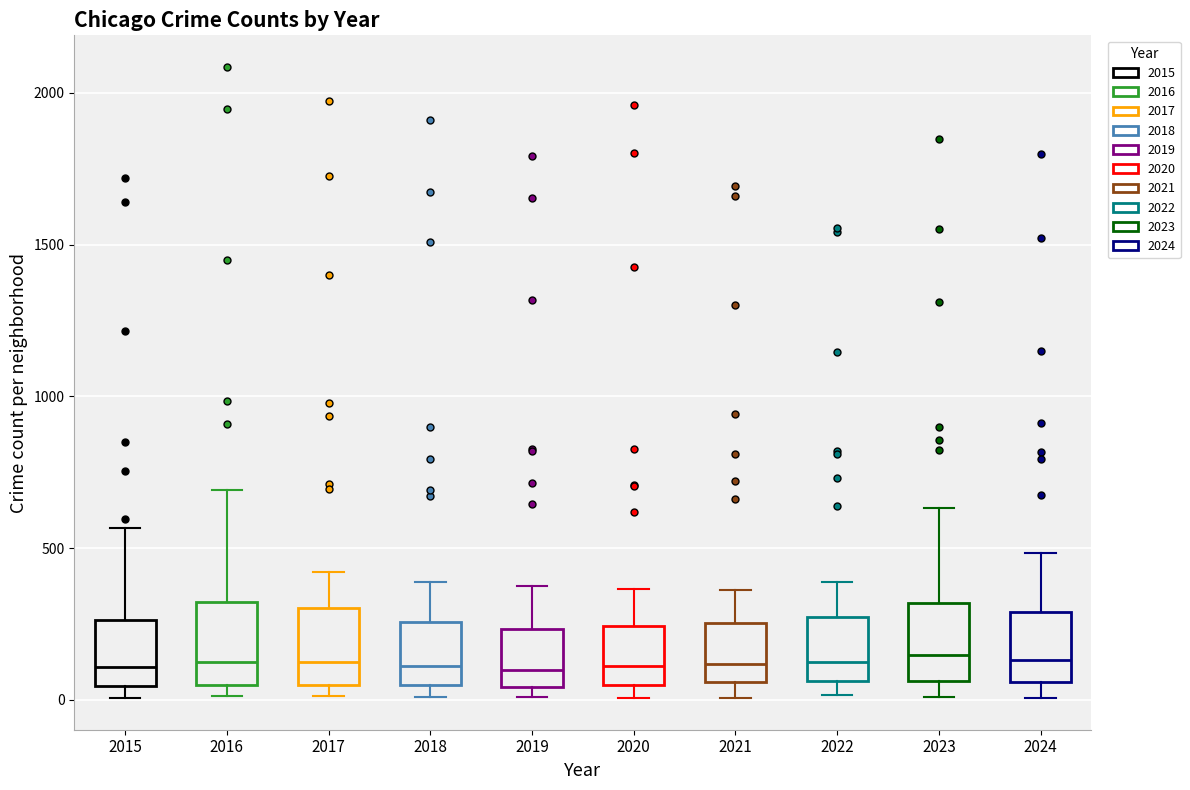

Reading left to right, transcribe this box plot: for each box, give where its median line is, the range the box spans, and where its two whiskers end, as read against the y-axis. The values are not printed on the chart, so give them approximately, as read against the axis.

2015: median 100, box 50 to 250, whiskers 0 to 550
2016: median 150, box 50 to 300, whiskers 0 to 700
2017: median 100, box 50 to 300, whiskers 0 to 400
2018: median 100, box 50 to 250, whiskers 0 to 400
2019: median 100, box 50 to 250, whiskers 0 to 400
2020: median 100, box 50 to 250, whiskers 0 to 350
2021: median 100, box 50 to 250, whiskers 0 to 350
2022: median 100, box 50 to 250, whiskers 0 to 400
2023: median 150, box 50 to 300, whiskers 0 to 650
2024: median 150, box 50 to 300, whiskers 0 to 500